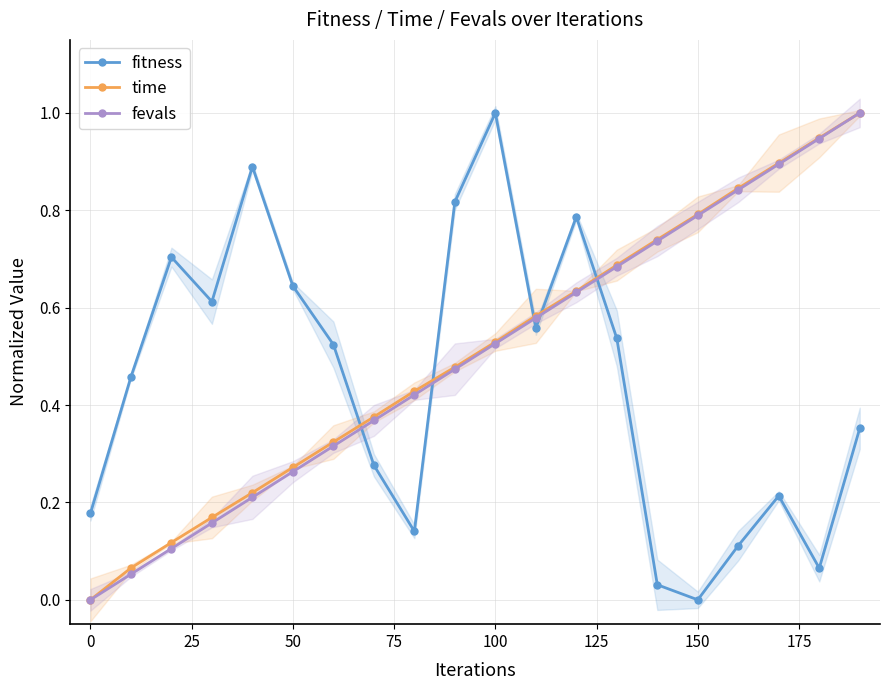

What is the highest value of the fevals series?

1.0